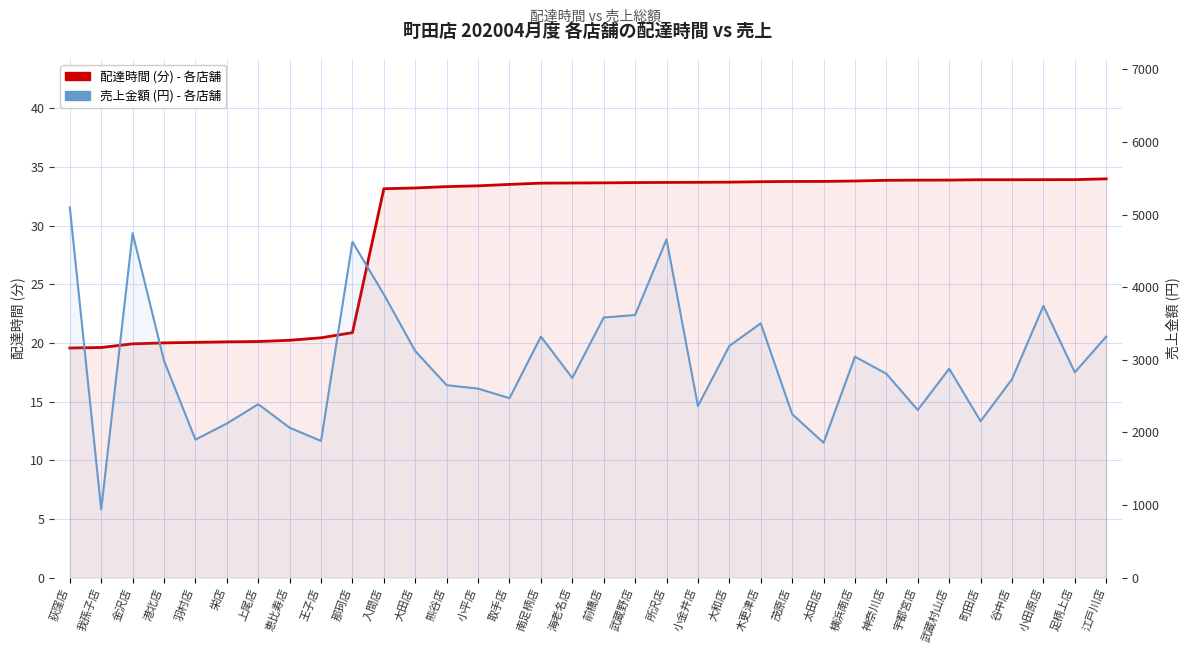

Where is the first local maximum for 売上金額 (円) - 各店舗?

金沢店